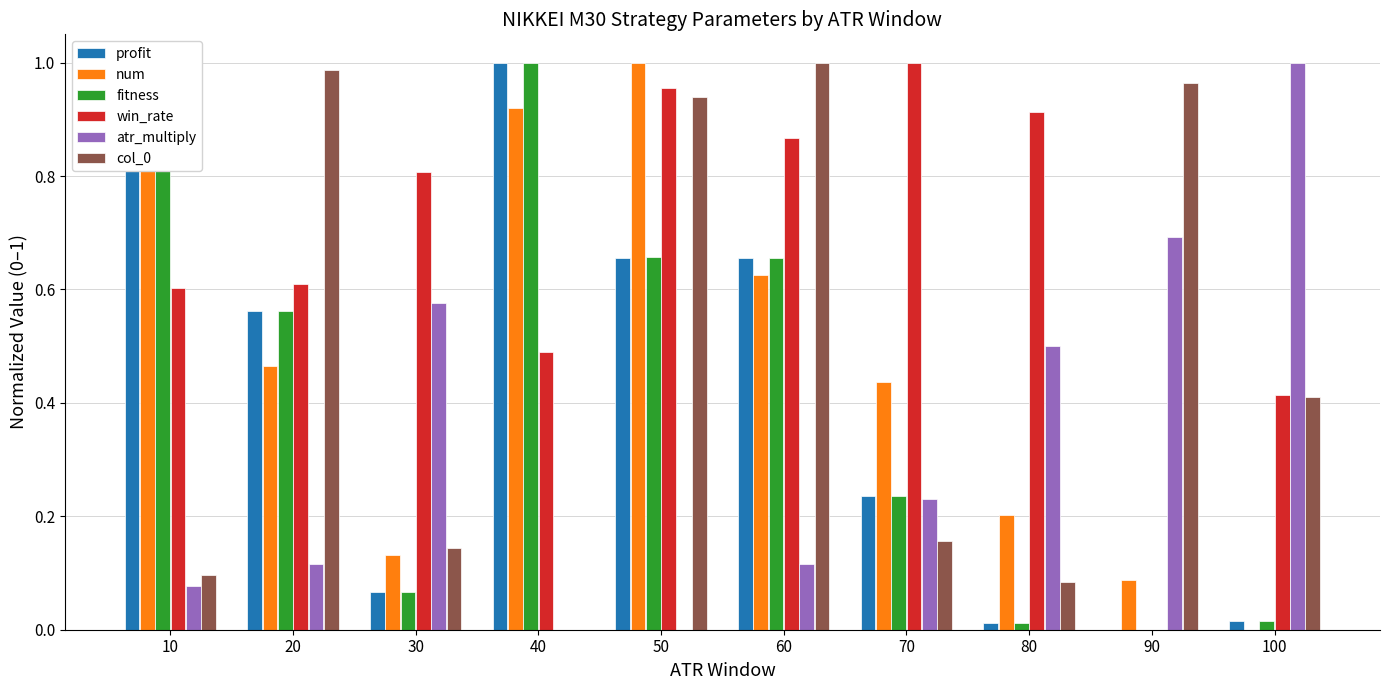

Are the bars grouped side by side (vs. stacked)?

Yes